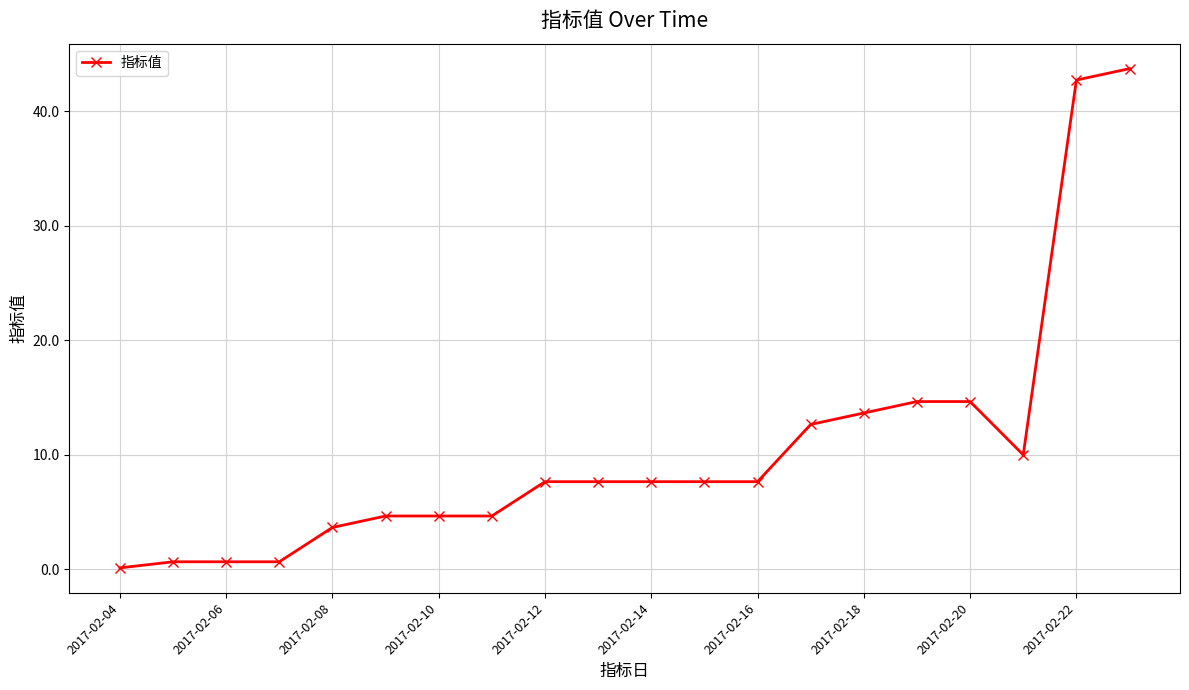

What is the sum of all values?

209.6